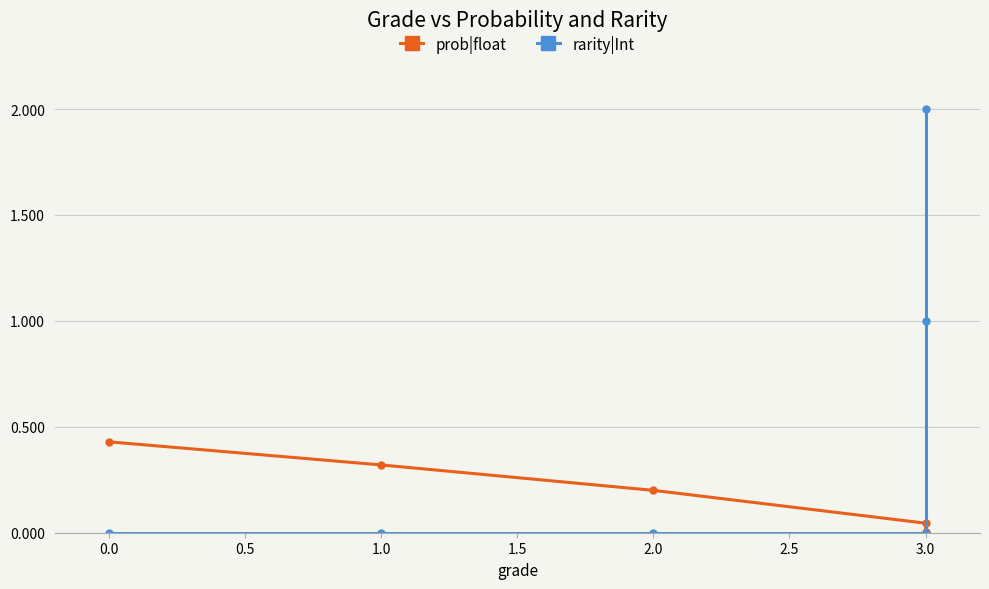

What is the difference between the second highest and minimum values in the rarity|Int series?

1.0